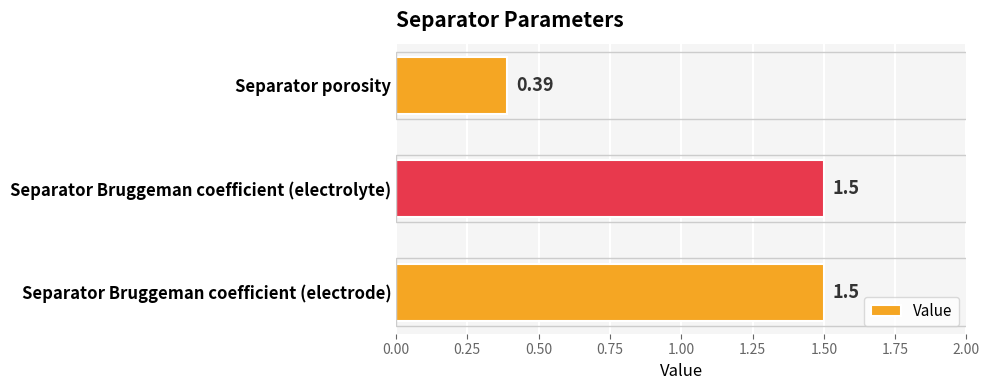

What is the label of the 2nd bar from the bottom?

Separator Bruggeman coefficient (electrolyte)